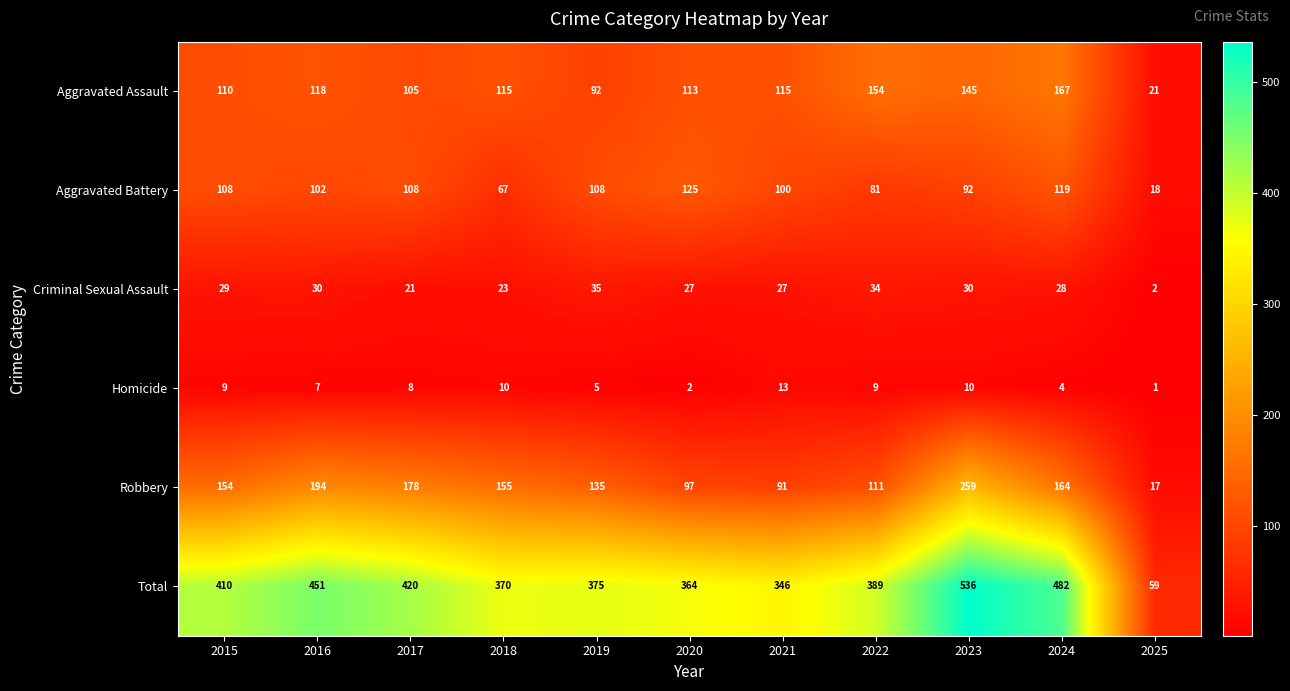

Which series has the largest total across all categories?

Total